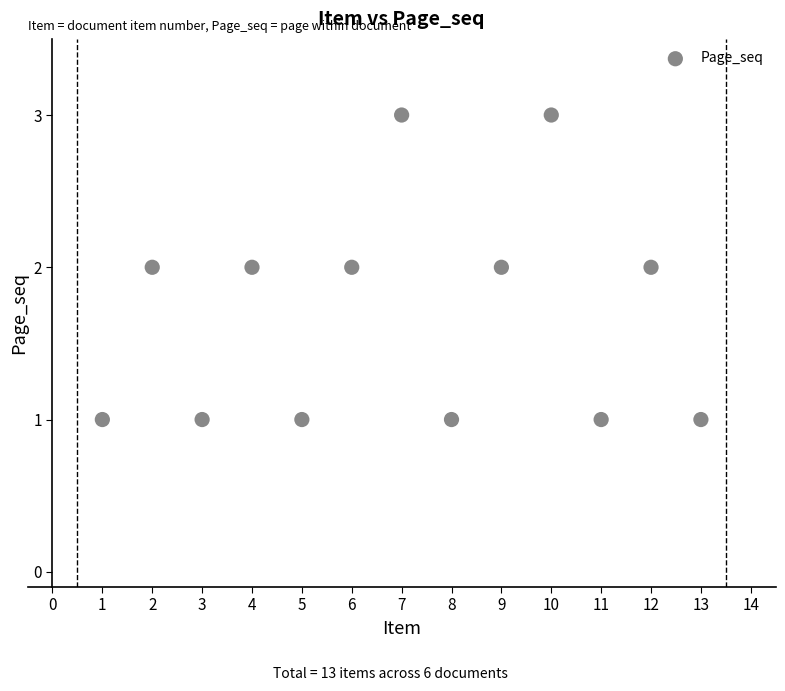

What is the range of X values (max minus min)?

12